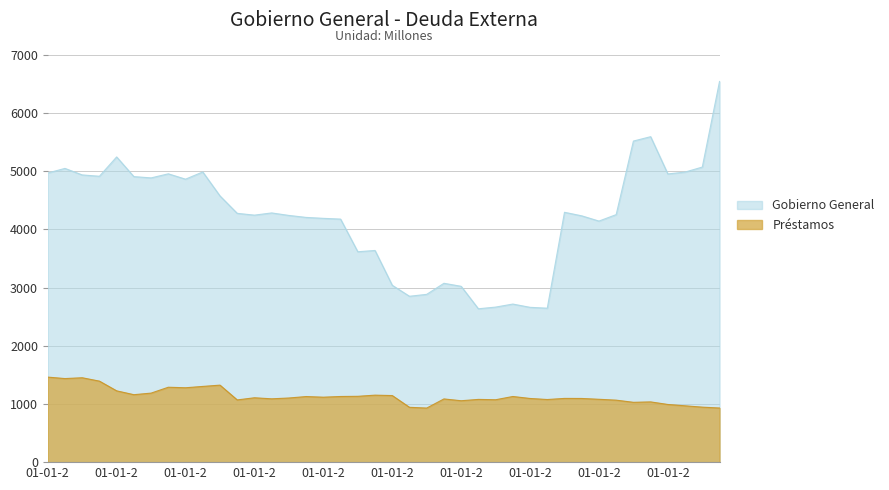

What is the highest value of the Prestamos series?

1461